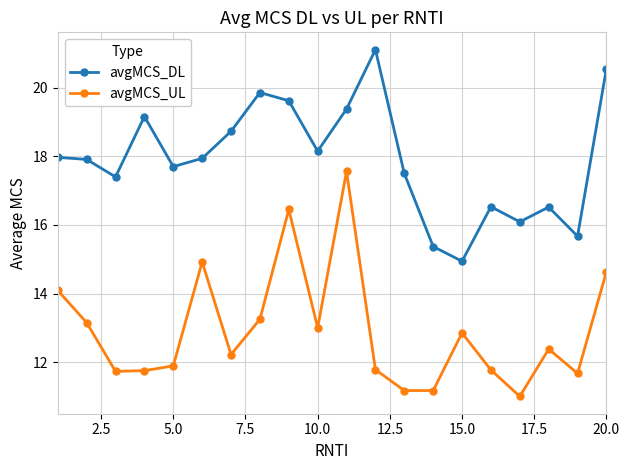

How many values in the avgMCS_UL series exceed 12?

11